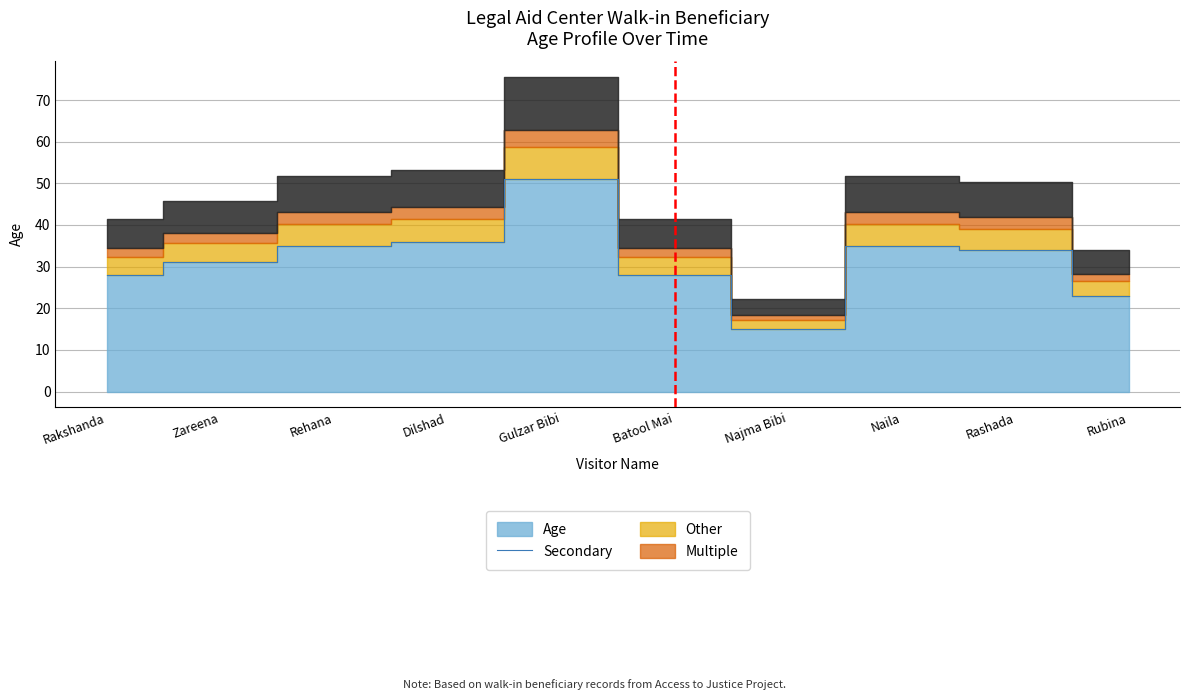

What is the change in value from Dilshad to Batool Mai?

-8